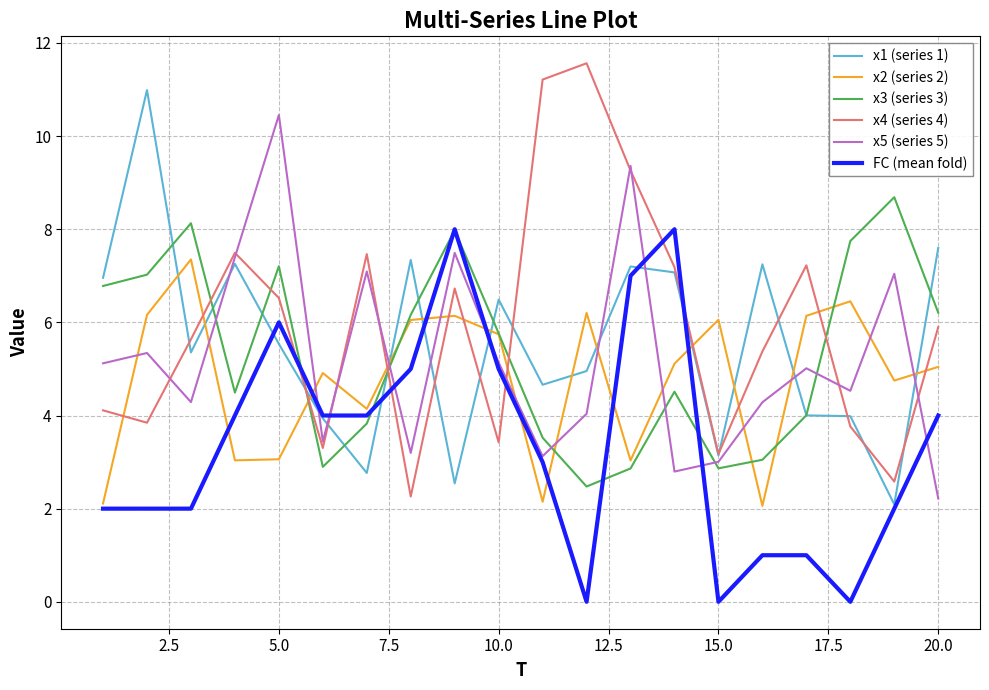

How many times do FC (mean fold) and x2 (series 2) cross each other?

8